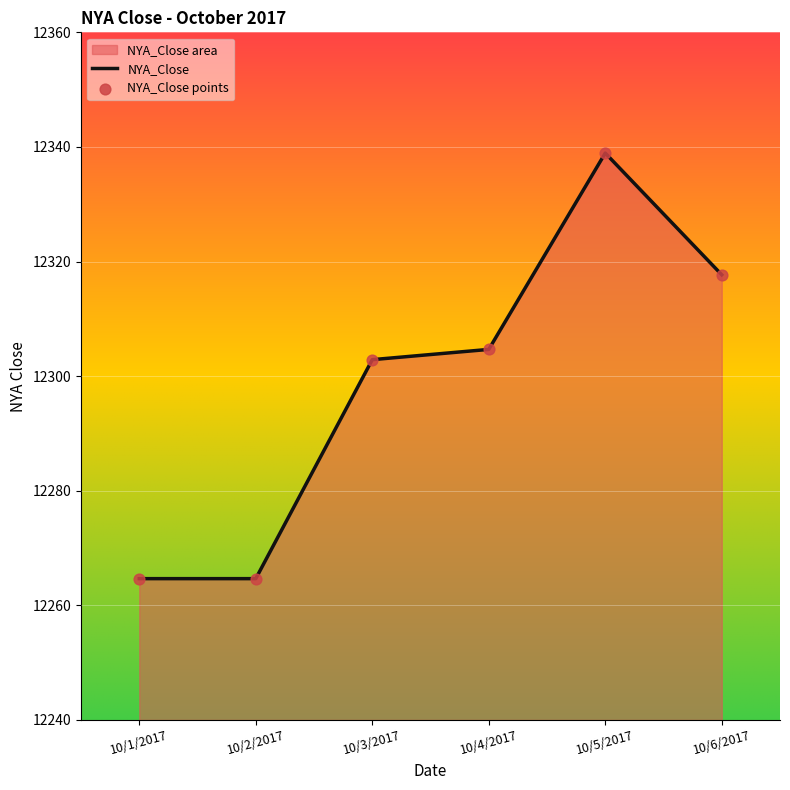

At how many categories does at least one series exceed 12284?

4